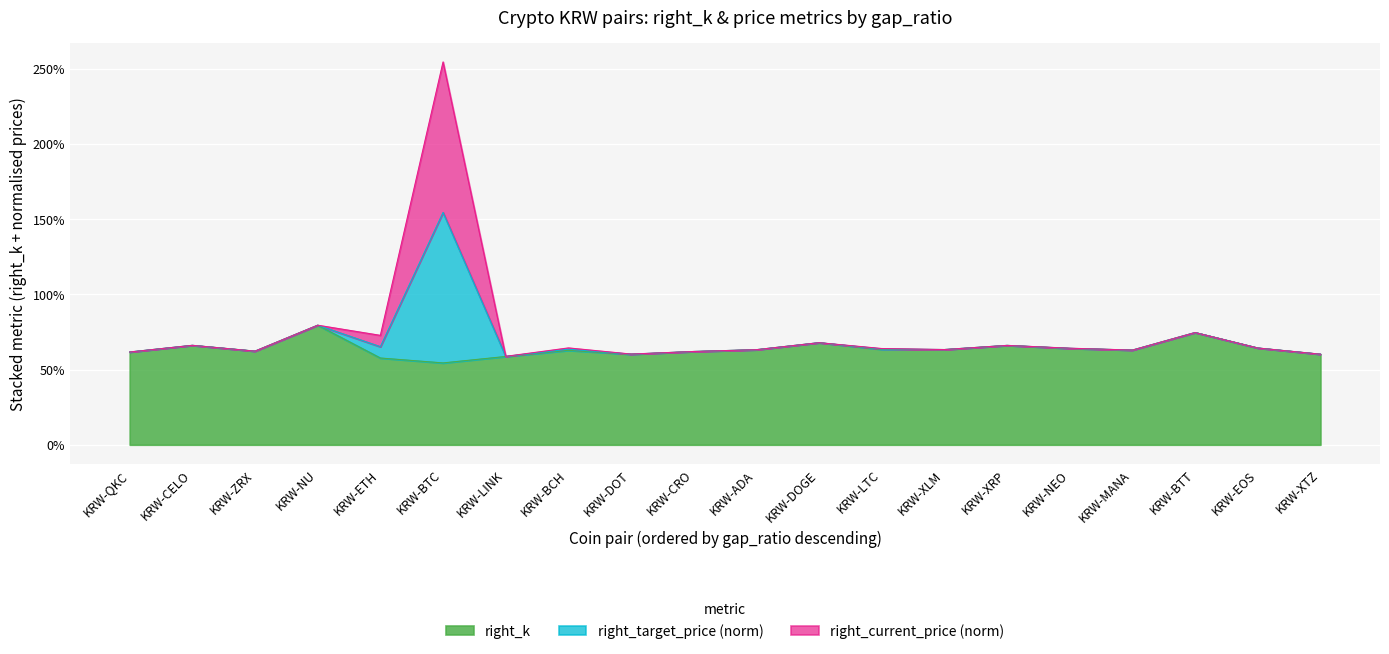

What are all the series names shown in the legend?

right_k, right_target_price (norm), right_current_price (norm)